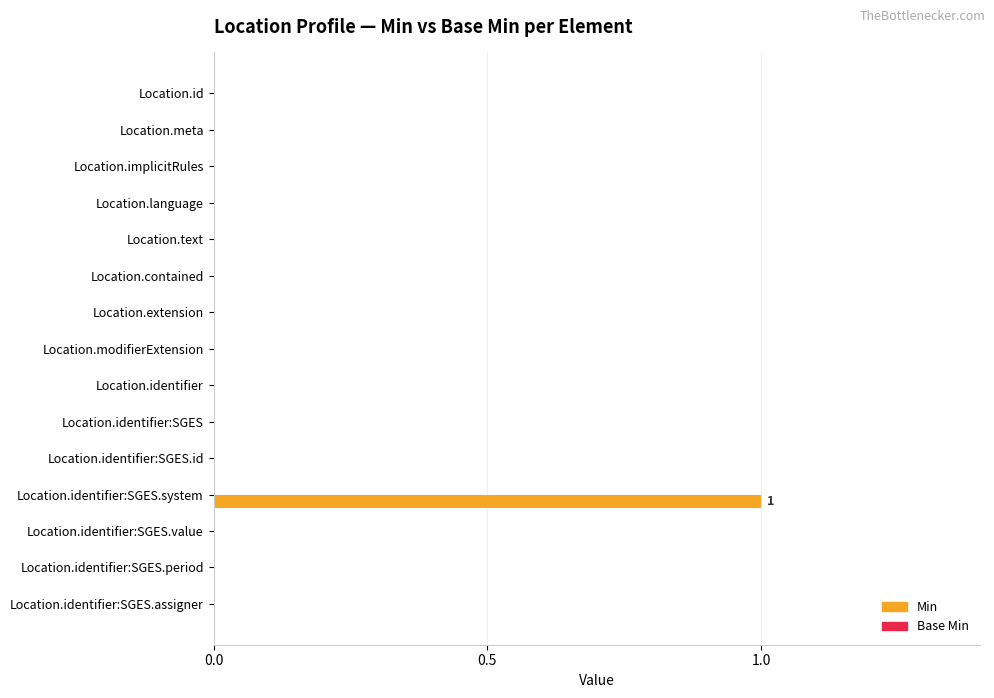

Reading top to bottom, transcribe all the data shown in this chart.

Location.id=0	Location.meta=0	Location.implicitRules=0	Location.language=0	Location.text=0	Location.contained=0	Location.extension=0	Location.modifierExtension=0	Location.identifier=0	Location.identifier:SGES=0	Location.identifier:SGES.id=0	Location.identifier:SGES.system=1	Location.identifier:SGES.value=0	Location.identifier:SGES.period=0	Location.identifier:SGES.assigner=0